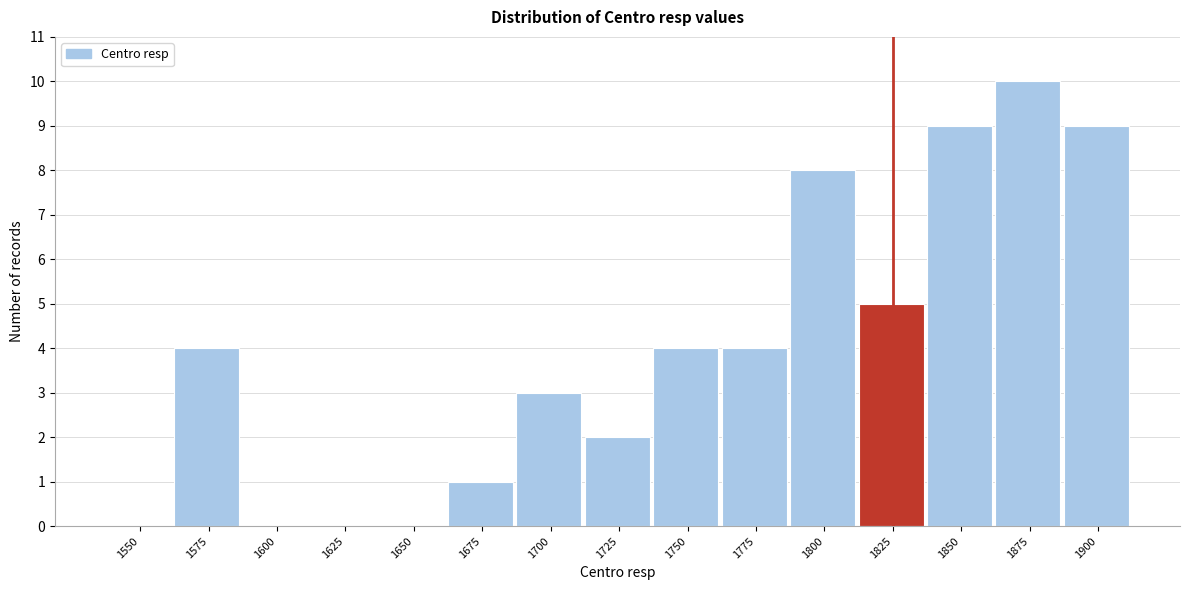

Reading left to right, transcribe all the data shown in this chart.

1550=0	1575=4	1600=0	1625=0	1650=0	1675=1	1700=3	1725=2	1750=4	1775=4	1800=8	1825=5	1850=9	1875=10	1900=9